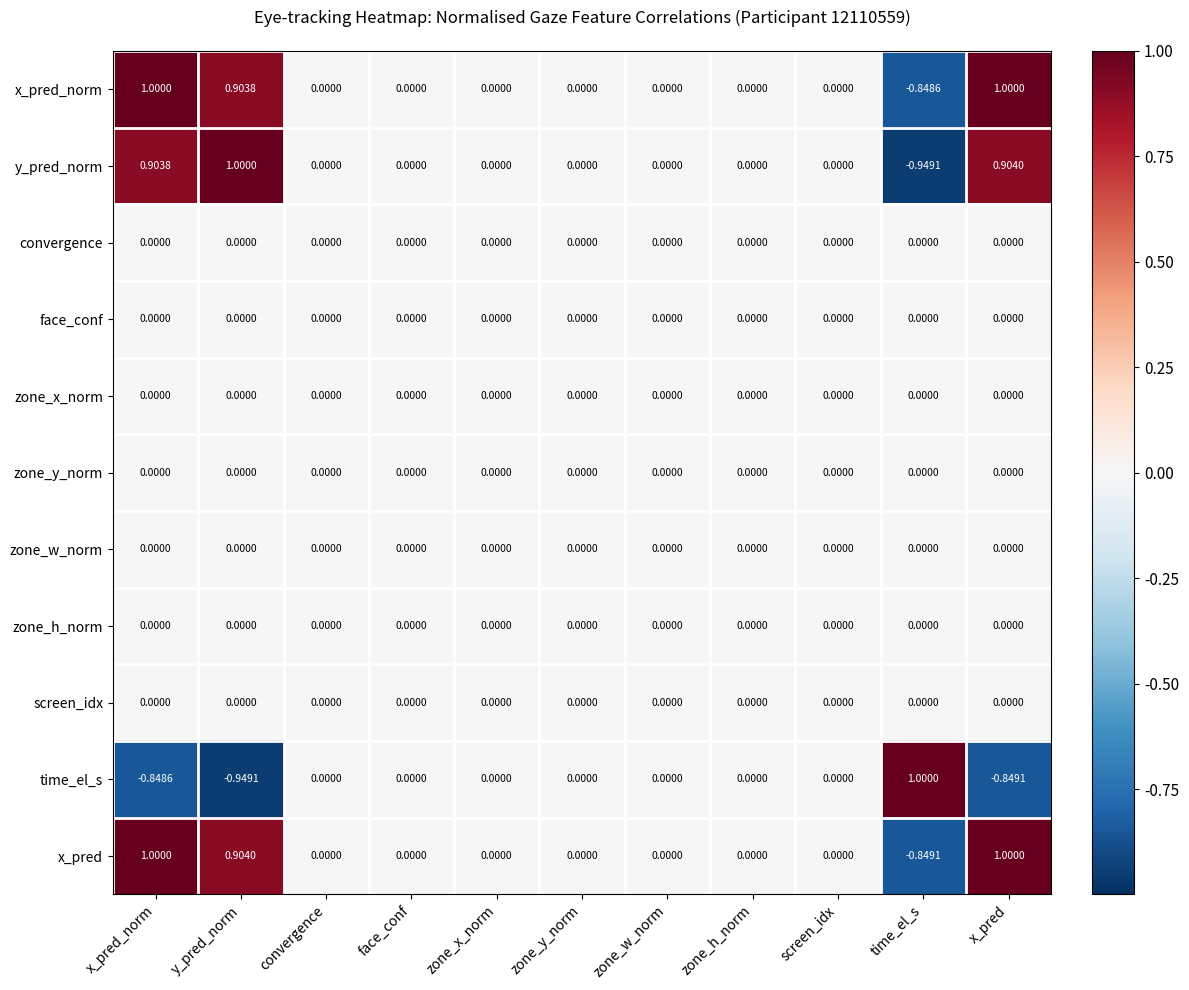

How many distinct data groups are displayed?

11